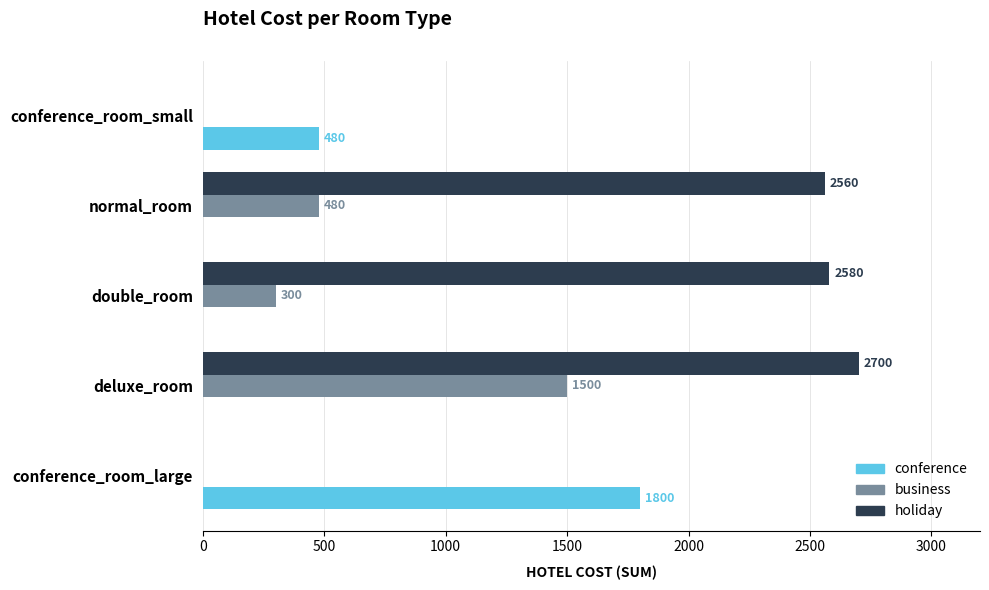

The value of conference at normal_room is 0. True or false?

True